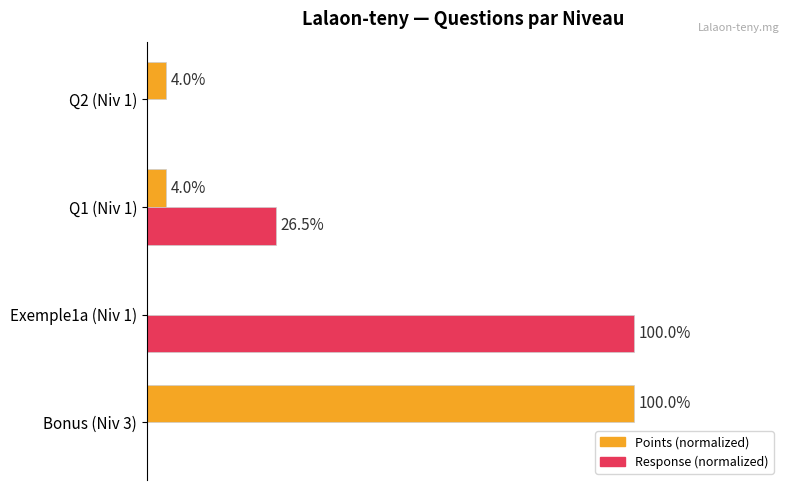

Where is Response (normalized) nearest to the value 50?

Q1 (Niv 1)